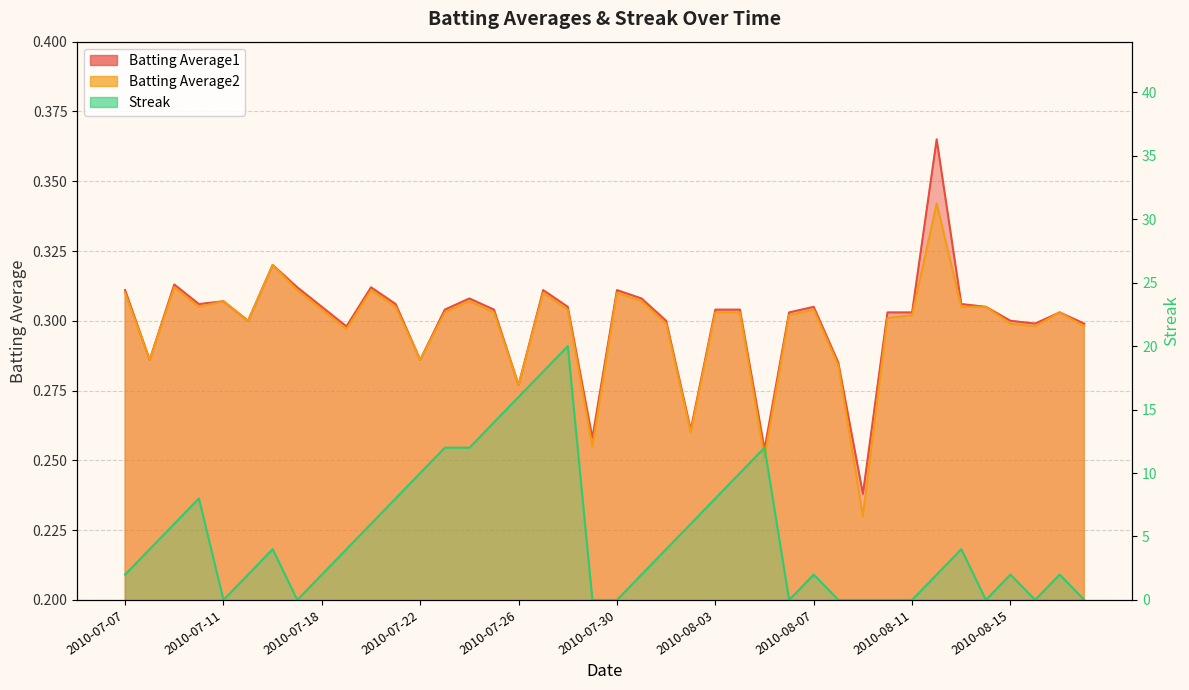

How many lines are shown in the chart?

3